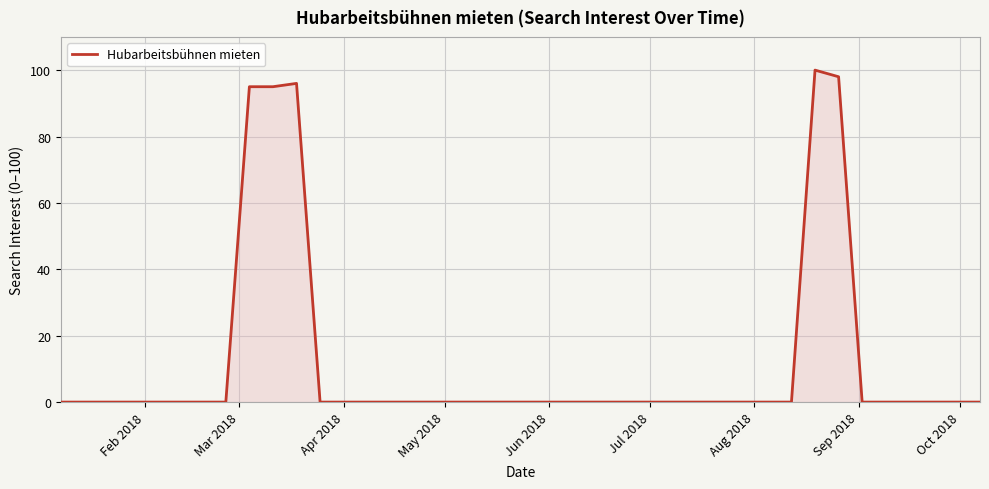

What is the difference between the maximum and minimum values?

100